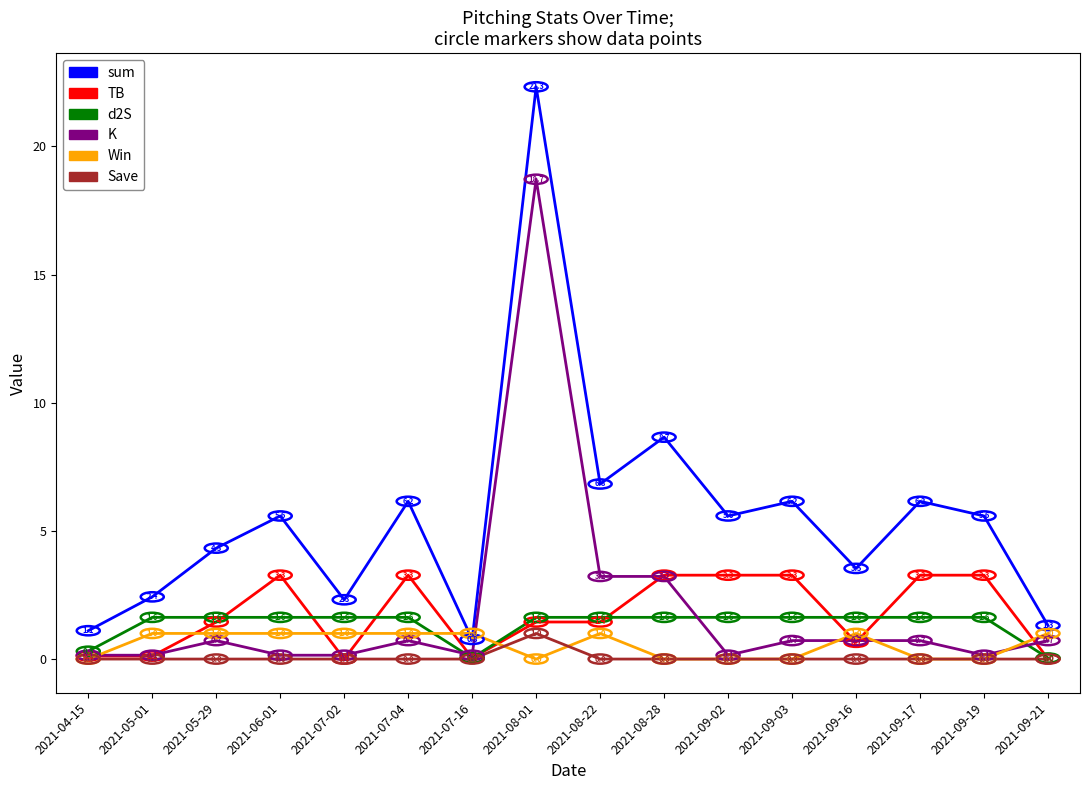

At which label does sum reach its peak?

2021-08-01